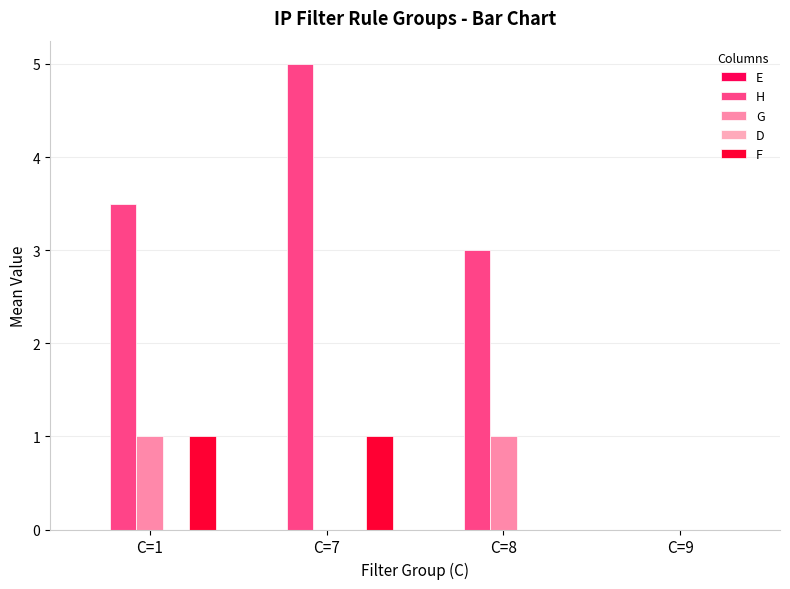

Which series has the widest spread of values?

H